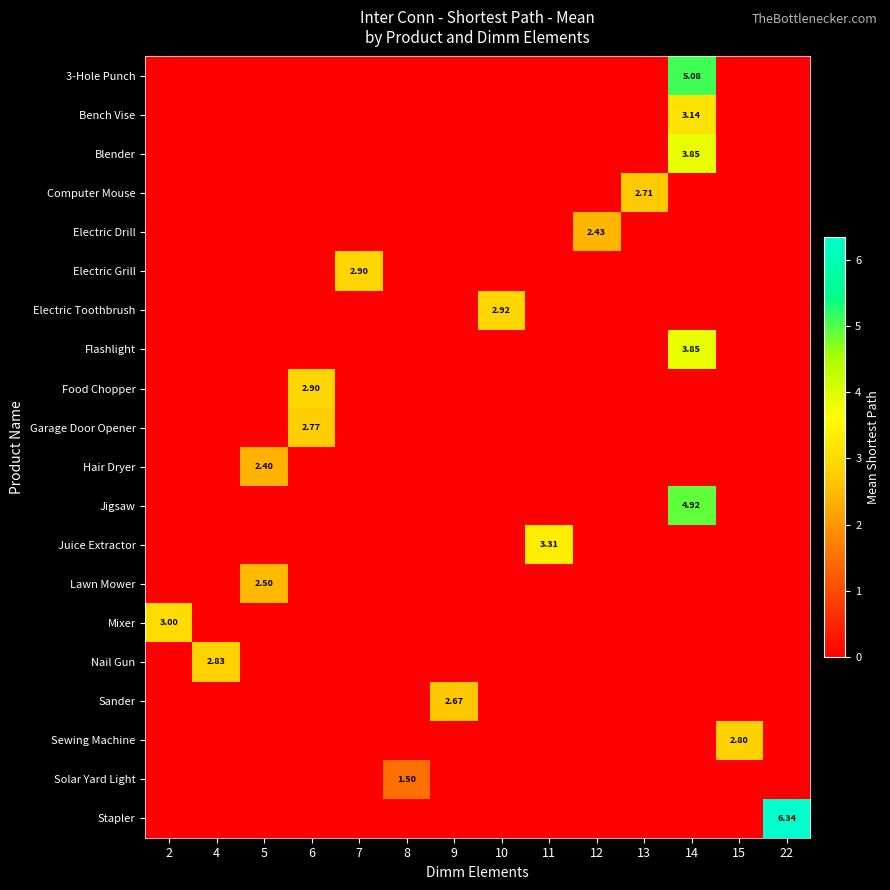

Is it true that row_14 equals 0.0 at 10?

True